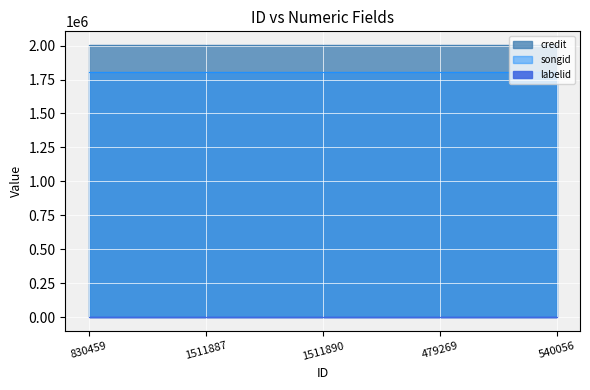

What is the minimum value for songid?

1808820